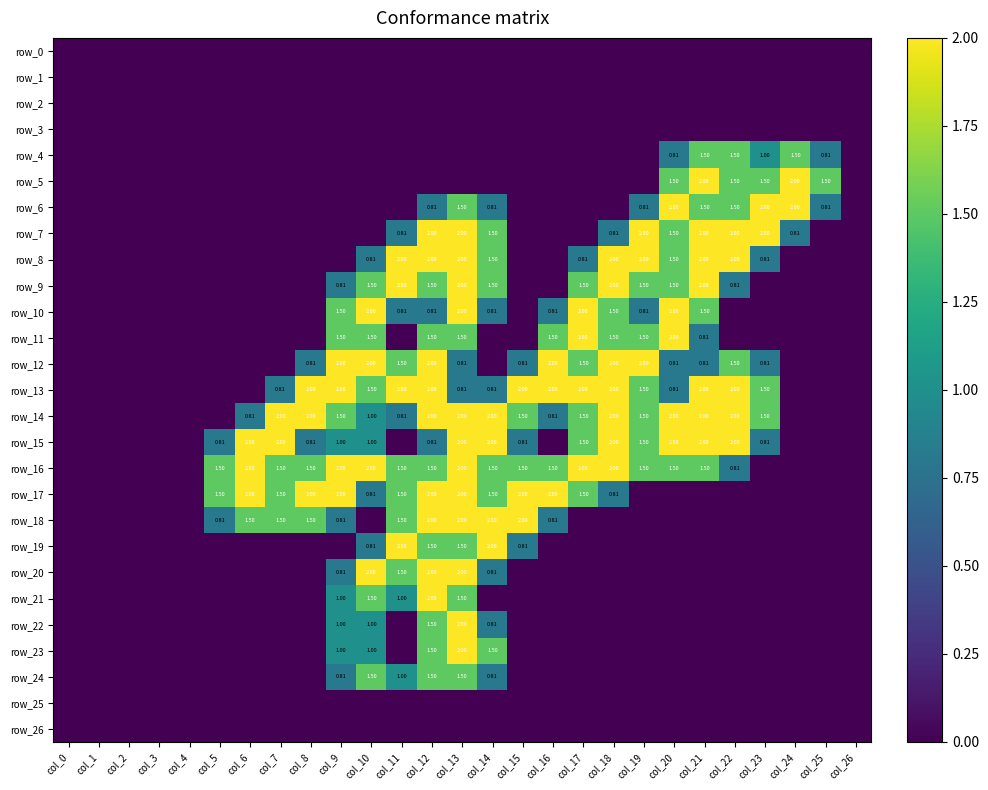

At which category is the sum across all series the highest?

col_13